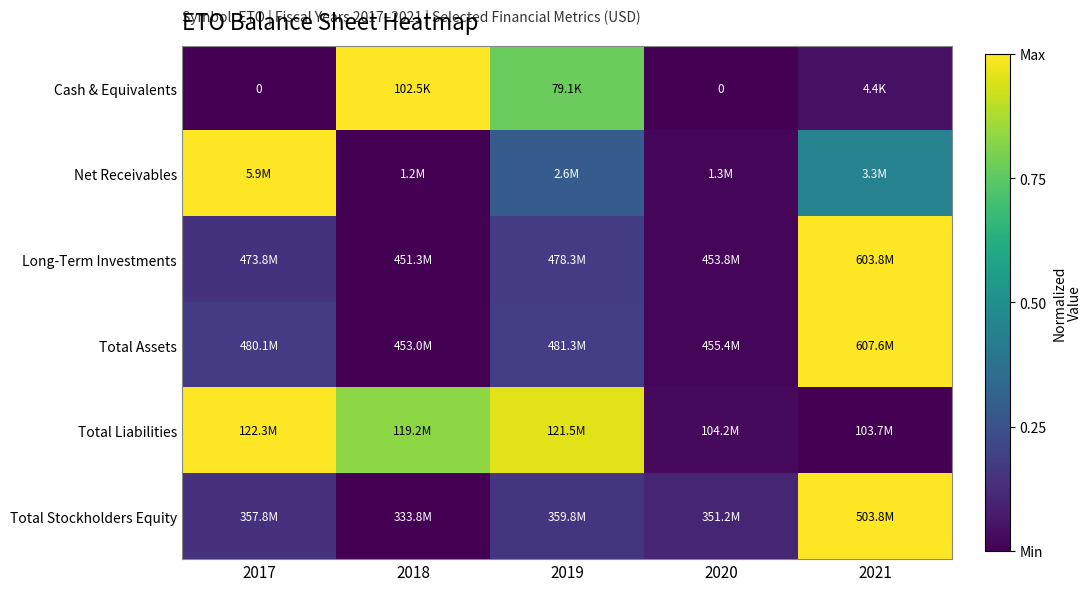

Where is Net Receivables nearest to the value 0?

2018